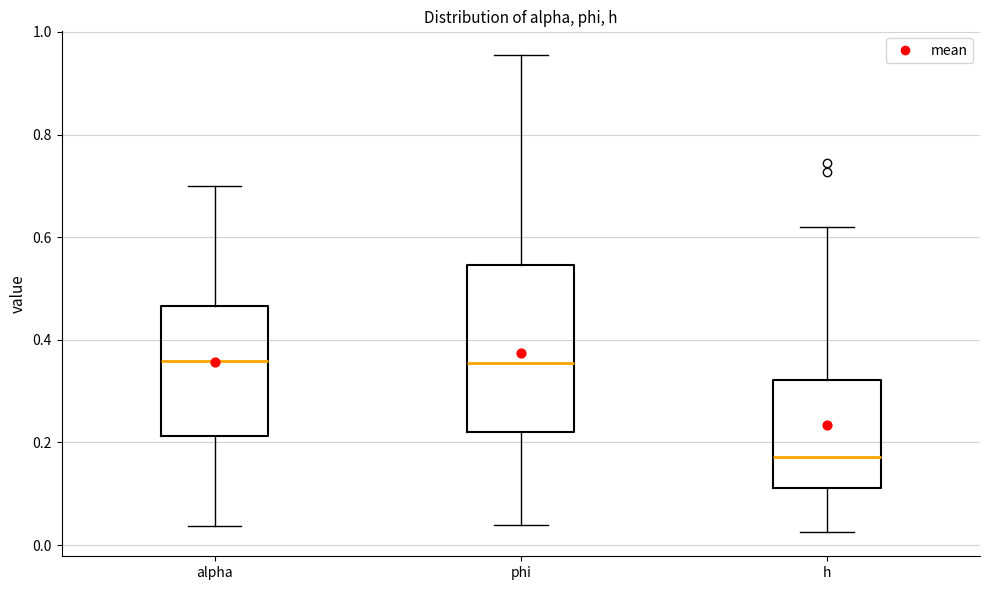

Where does the lower whisker of the box for h end on the y-axis? The values are not printed on the chart, so give them approximately, as read against the axis.

0.02